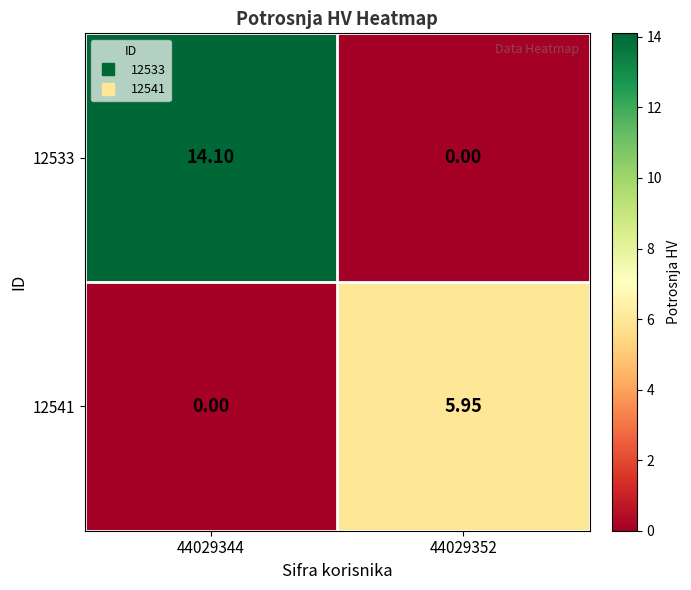

Rank the series by their maximum value, from highest to lowest.

12533, 12541